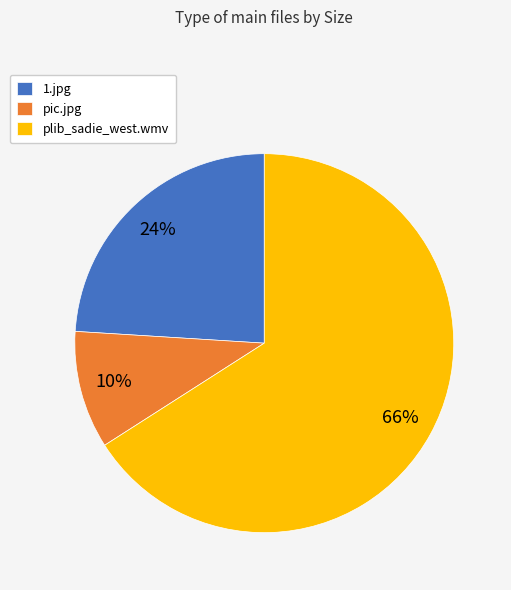

Does any single category account for the majority?

Yes